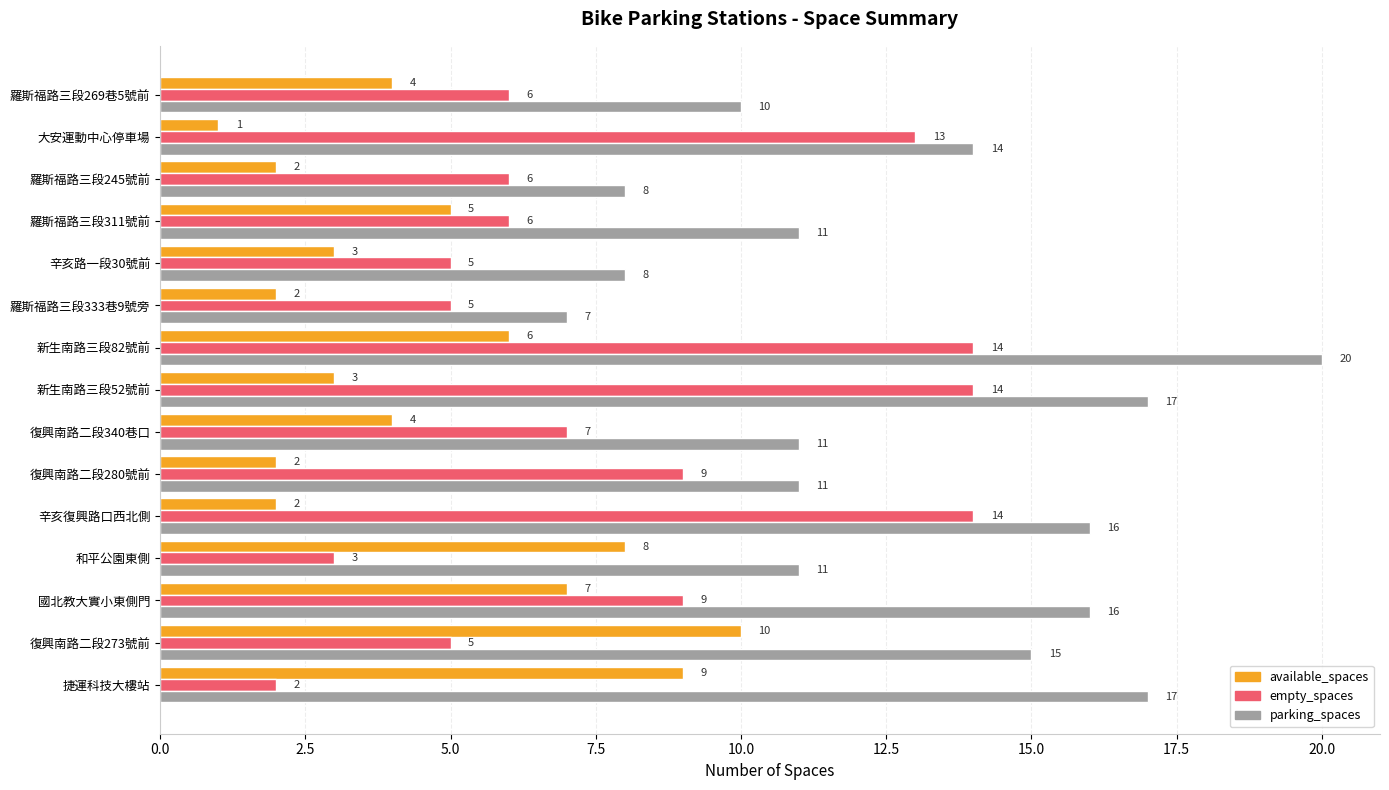

What is the spread (max minus min) of values at 羅斯福路三段333巷9號旁?

5